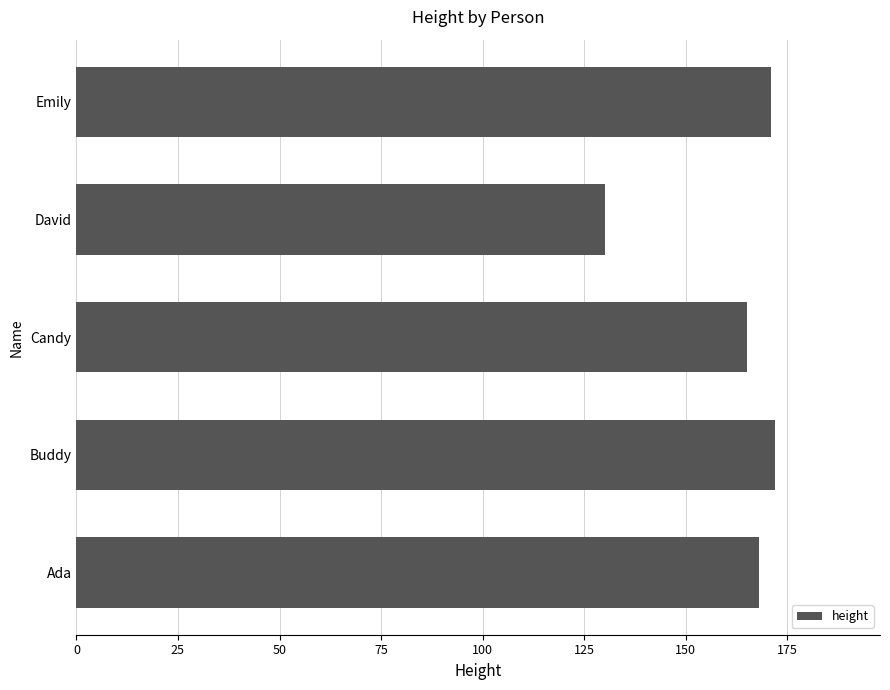

What is the change in value from Candy to David?

-35